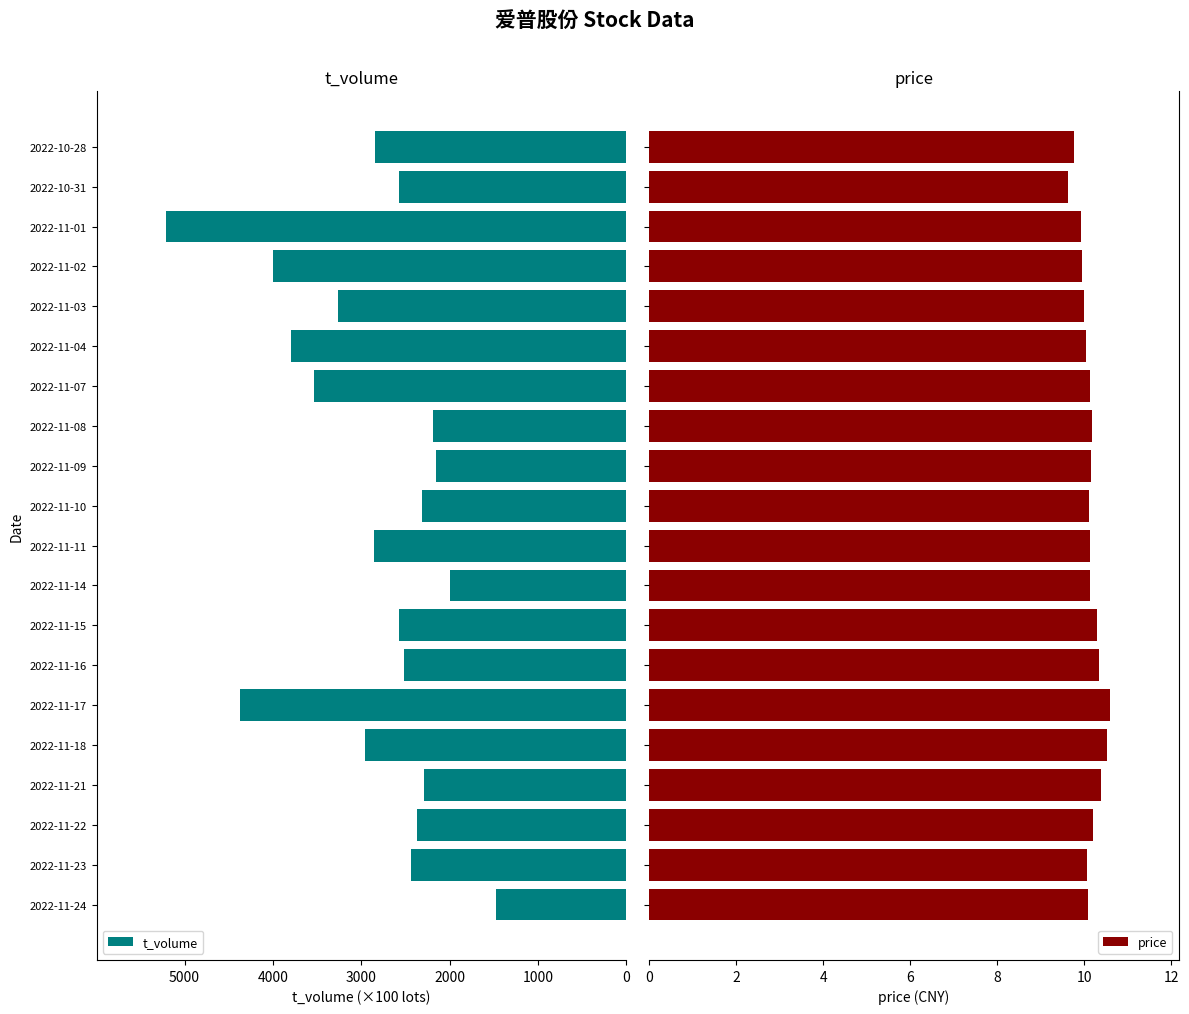

List the series in order of their overall mean, highest first.

t_volume, price